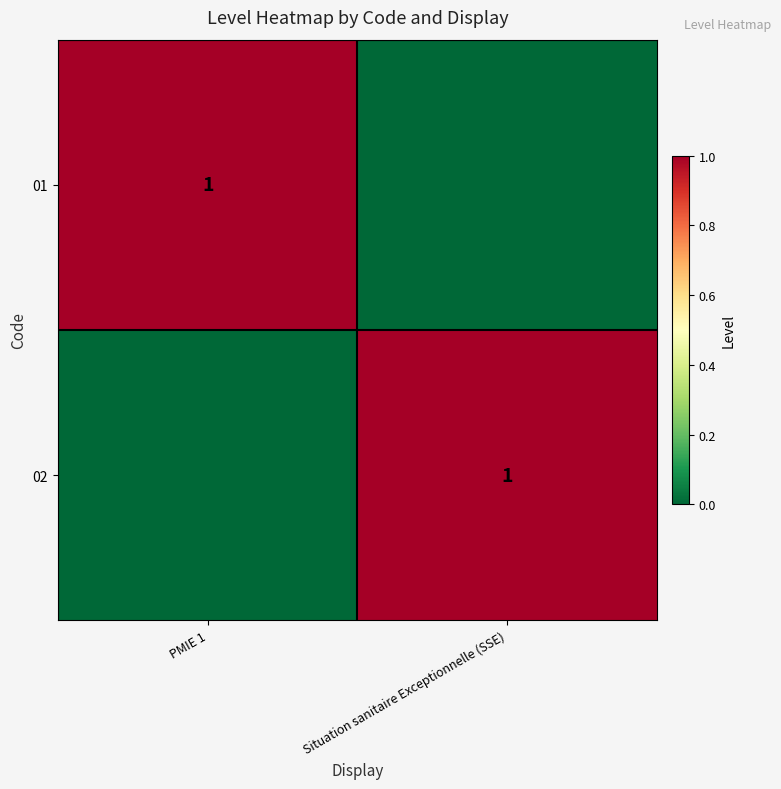

Is it true that 02 equals 1 at Situation sanitaire Exceptionnelle (SSE)?

True